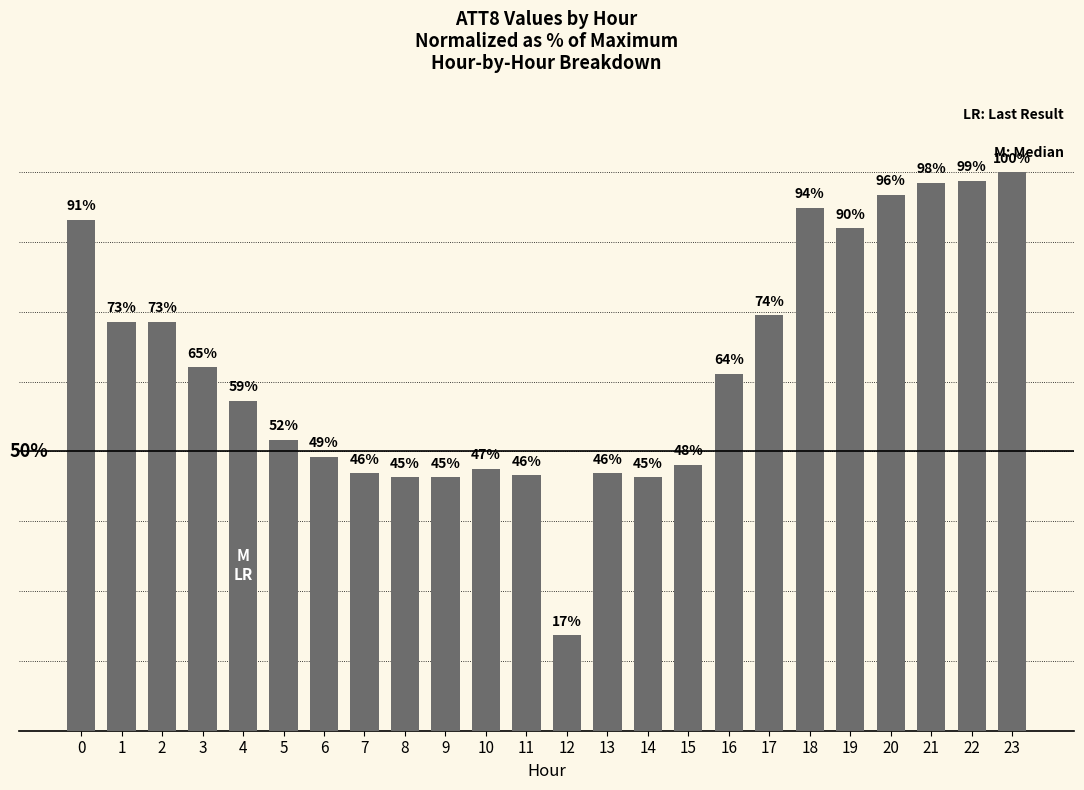

Where is the data nearest to the value 58?

4